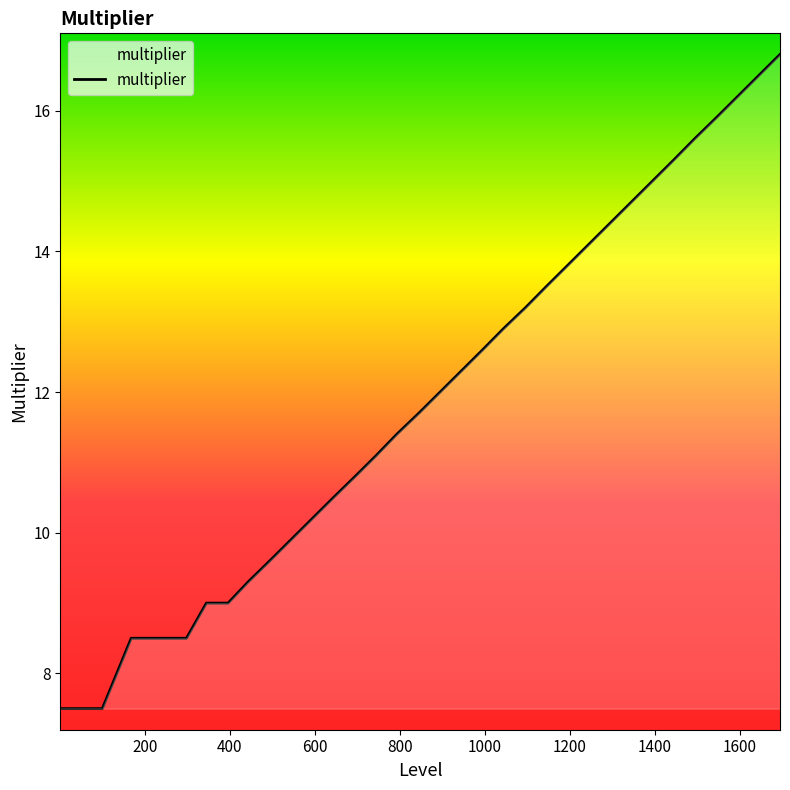

What is the smallest value displayed?

7.5